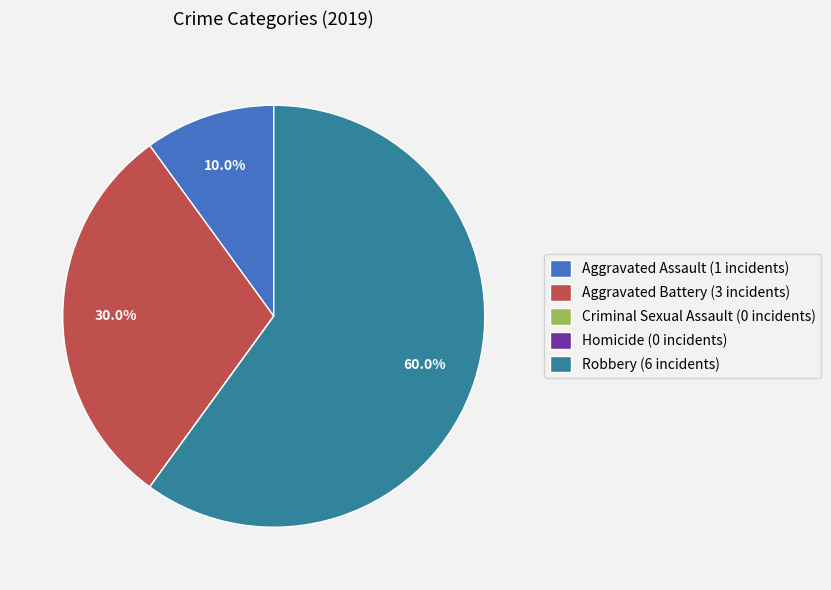

What is the majority slice?

Robbery